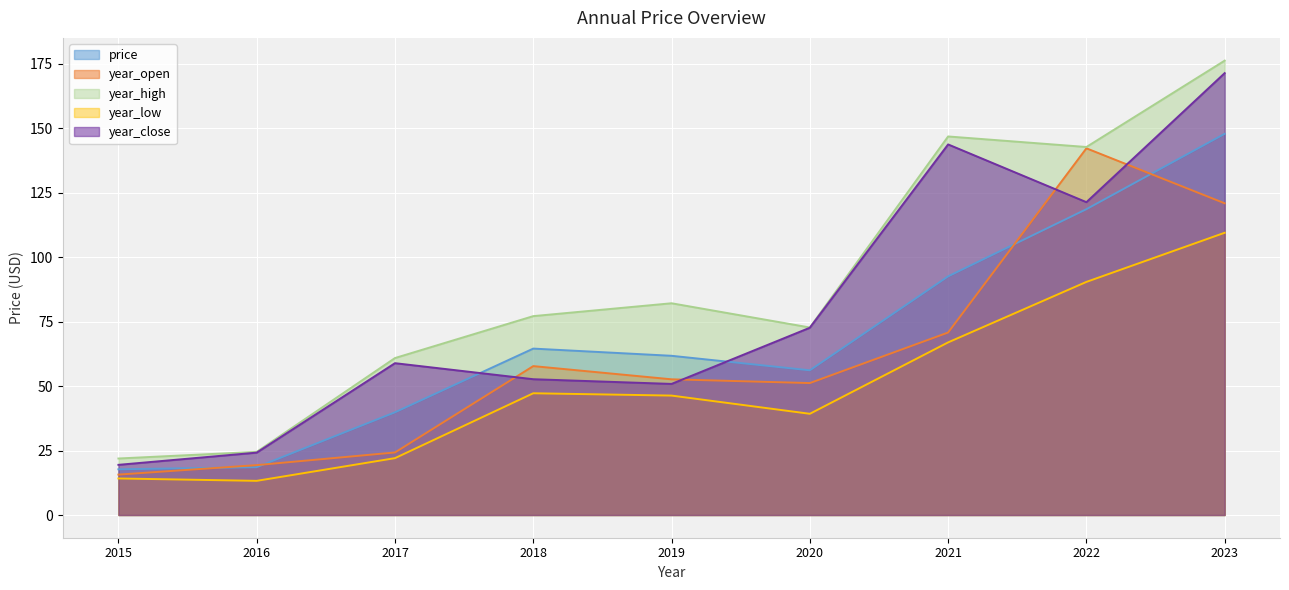

Which label corresponds to the smallest value in the chart?

2016